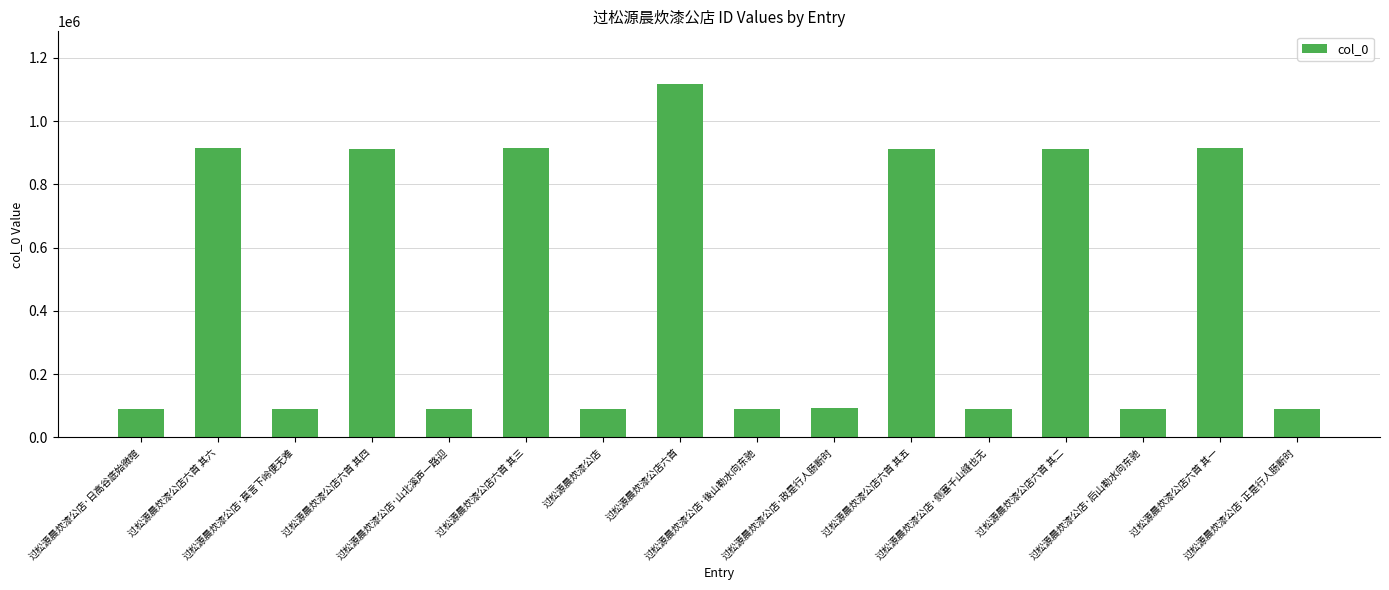

What is the sum of all values?

7417226